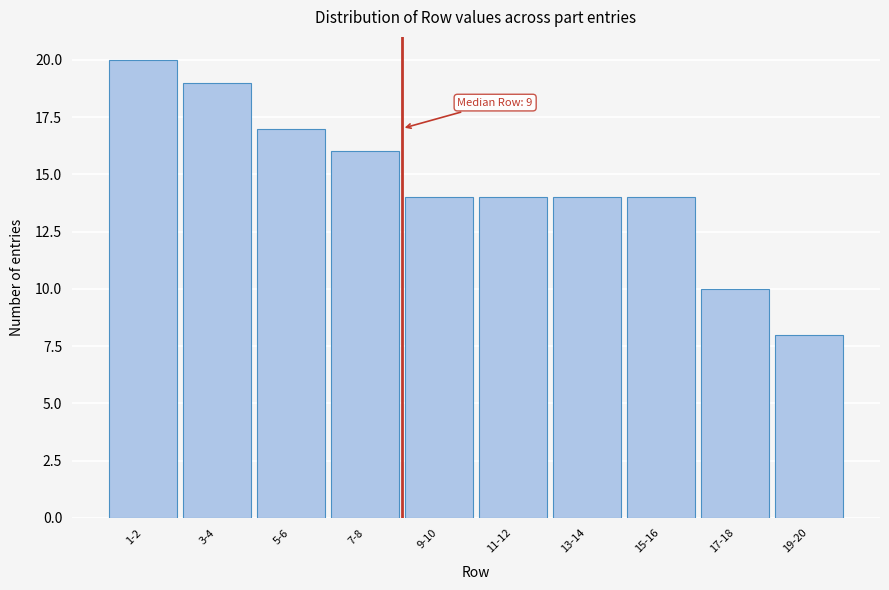

Reading left to right, transcribe all the data shown in this chart.

1-2=20	3-4=19	5-6=17	7-8=16	9-10=14	11-12=14	13-14=14	15-16=14	17-18=10	19-20=8